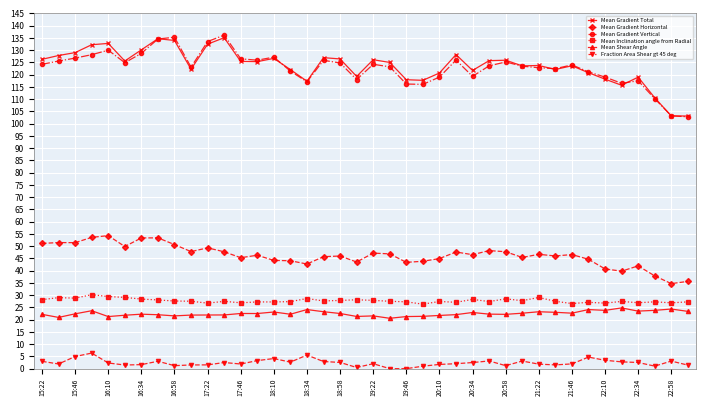

What is the minimum value for Mean Gradient Total?

103.1